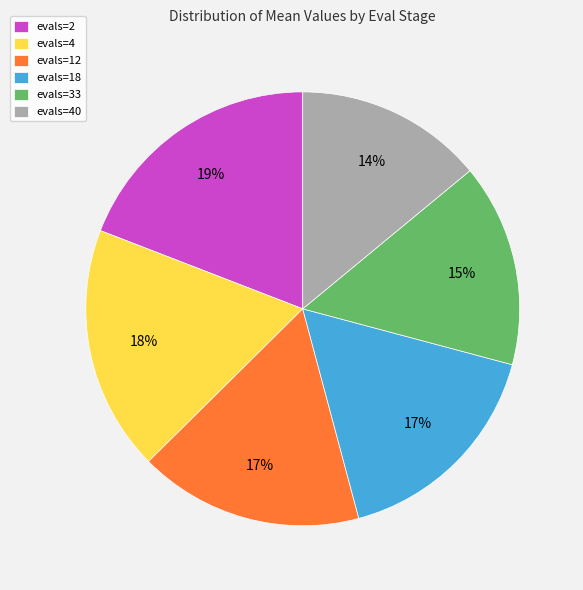

Combined, do evals=40 and evals=18 account for over 50%?

No